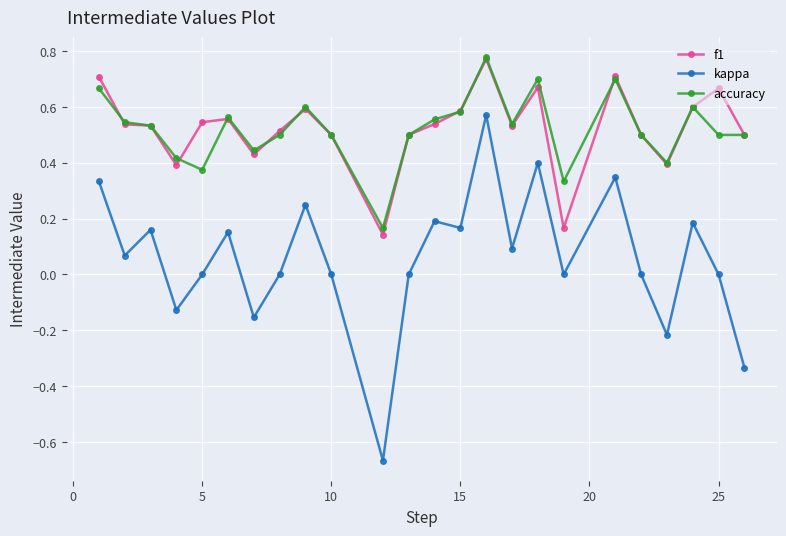

What are all the series names shown in the legend?

f1, kappa, accuracy